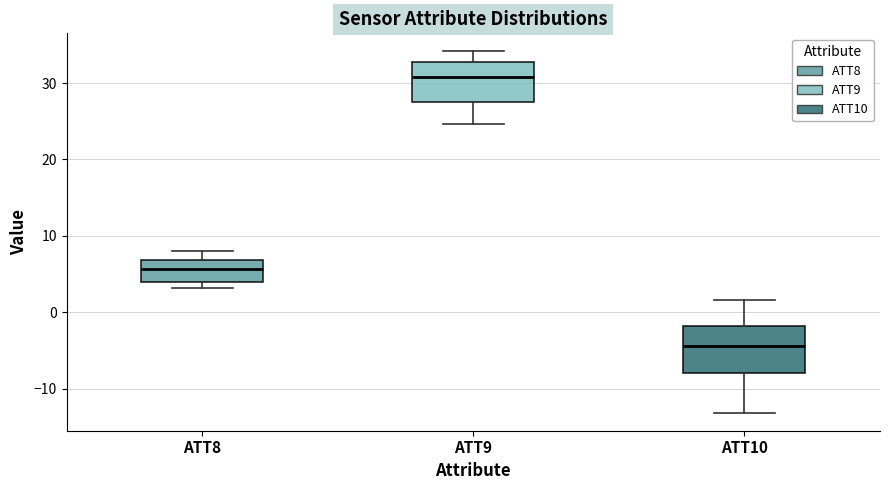

Where is the lower edge of the box for ATT10 on the y-axis? The values are not printed on the chart, so give them approximately, as read against the axis.

-8